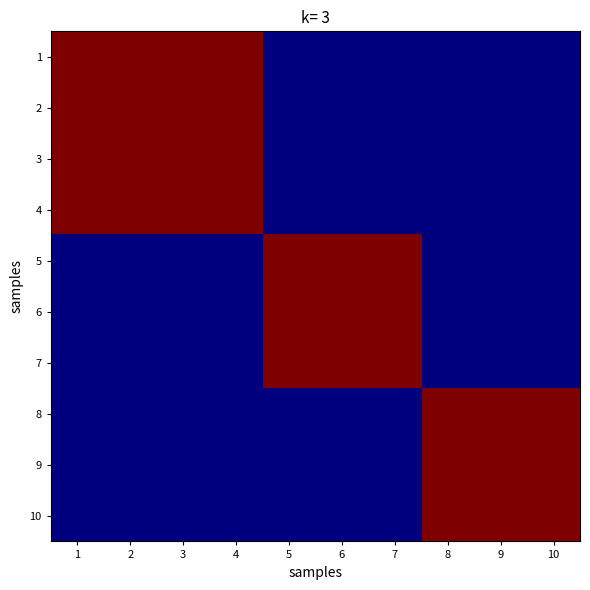

Reading left to right, transcribe all the data shown in this chart.

1: 1=1	2=1	3=1	4=1	5=0	6=0	7=0	8=0	9=0	10=0
2: 1=1	2=1	3=1	4=1	5=0	6=0	7=0	8=0	9=0	10=0
3: 1=1	2=1	3=1	4=1	5=0	6=0	7=0	8=0	9=0	10=0
4: 1=1	2=1	3=1	4=1	5=0	6=0	7=0	8=0	9=0	10=0
5: 1=0	2=0	3=0	4=0	5=1	6=1	7=1	8=0	9=0	10=0
6: 1=0	2=0	3=0	4=0	5=1	6=1	7=1	8=0	9=0	10=0
7: 1=0	2=0	3=0	4=0	5=1	6=1	7=1	8=0	9=0	10=0
8: 1=0	2=0	3=0	4=0	5=0	6=0	7=0	8=1	9=1	10=1
9: 1=0	2=0	3=0	4=0	5=0	6=0	7=0	8=1	9=1	10=1
10: 1=0	2=0	3=0	4=0	5=0	6=0	7=0	8=1	9=1	10=1